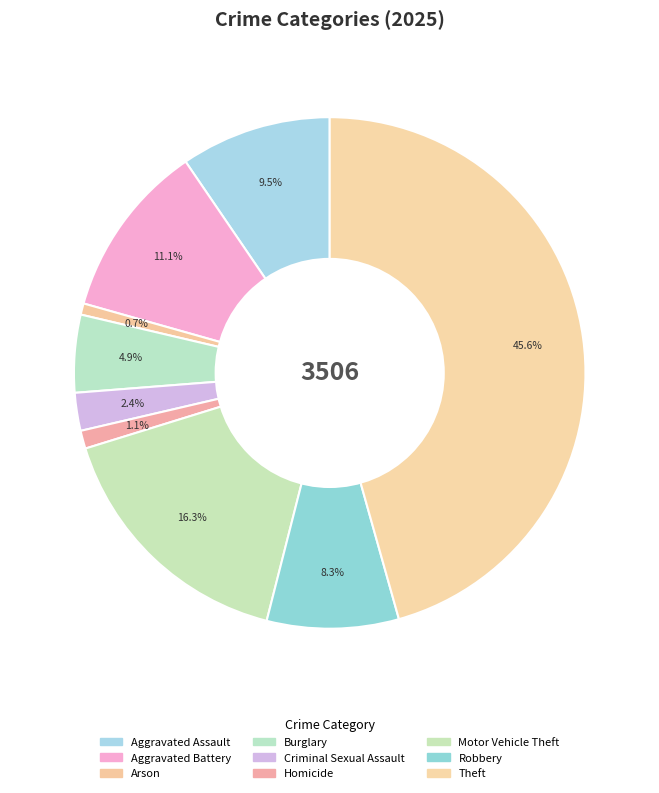

Count the number of slices in the pie.

9